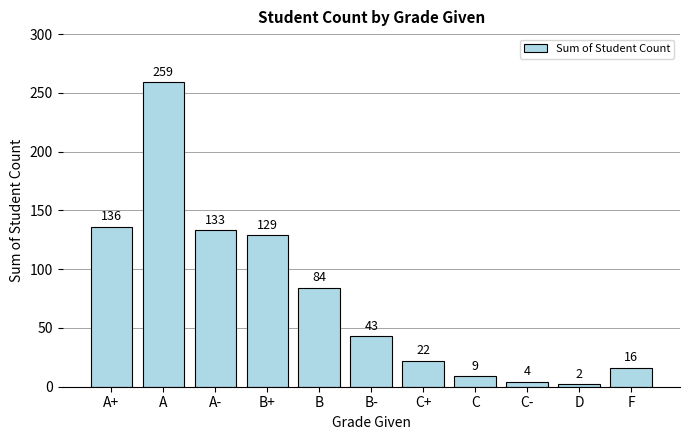

Which has a higher value, B or C?

B